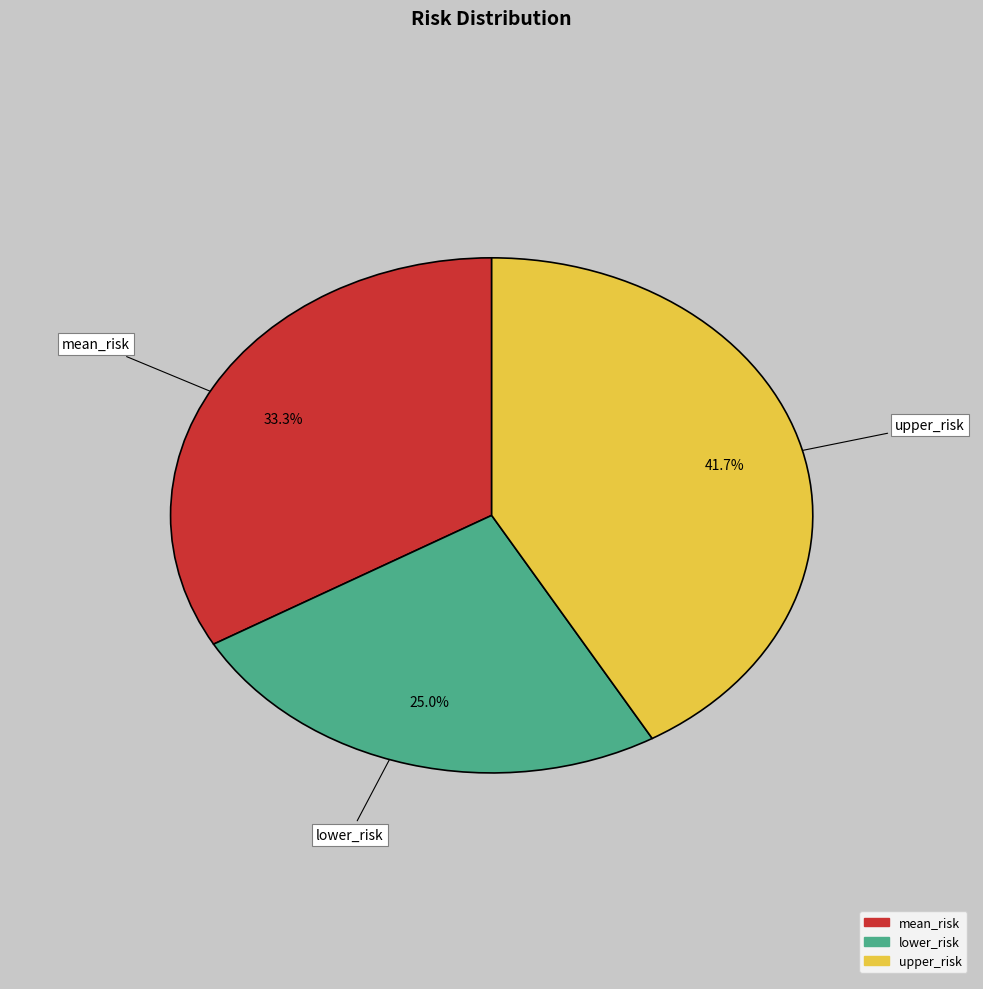

What is the total percentage of lower_risk and mean_risk?

58.3%